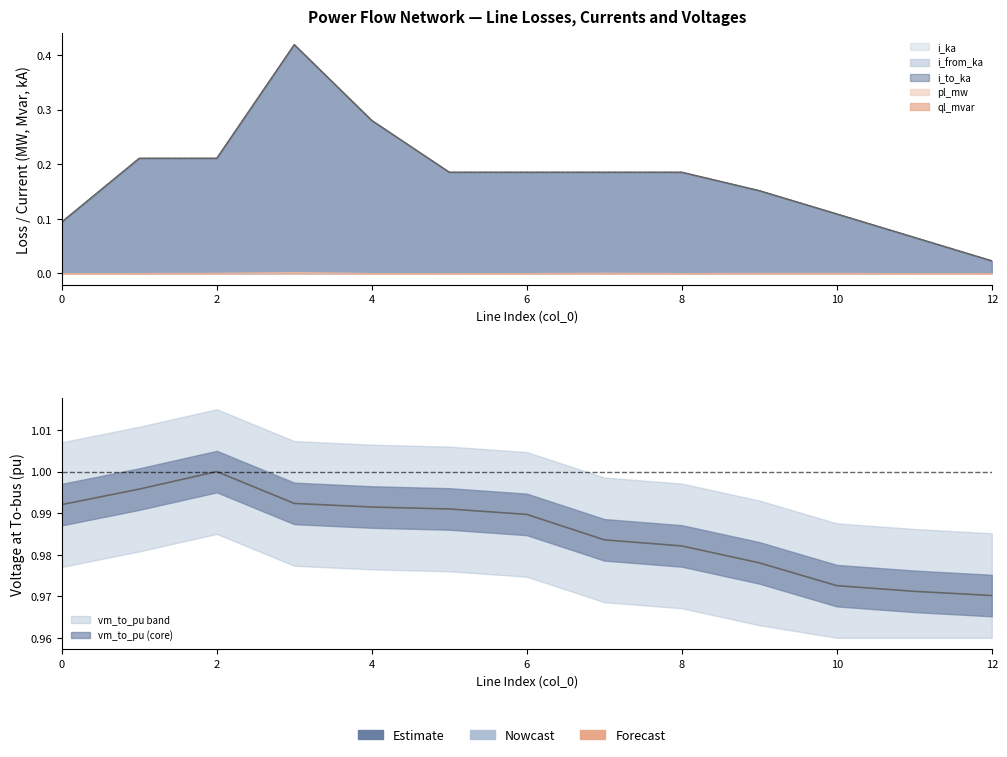

Which series has the largest range (max minus min)?

i_to_ka